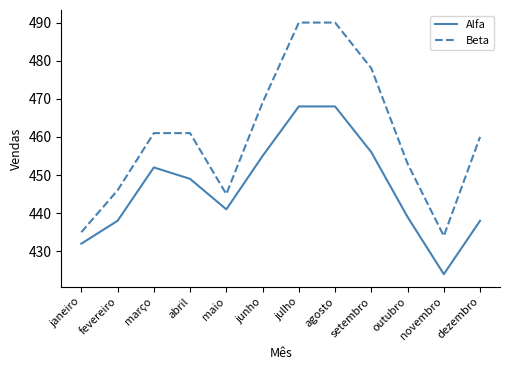

True or false: Alfa and Beta intersect in this chart.

False